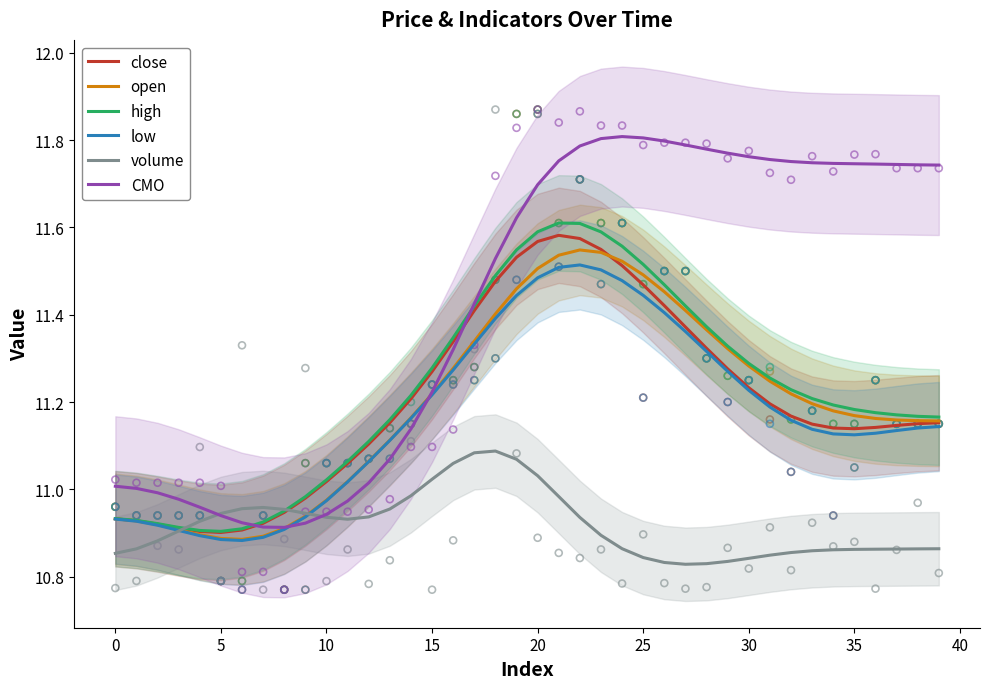

At how many categories does at least one series exceed 11?

32